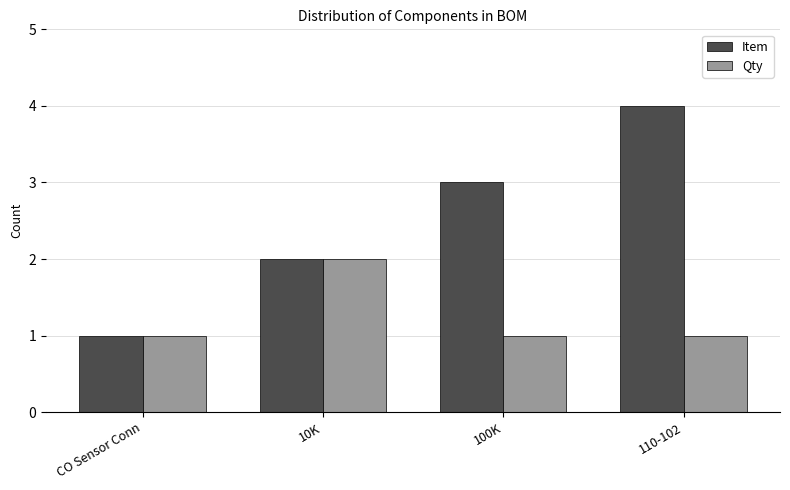

Reading left to right, extract all data points from this chart.

Item: 1	2	3	4
Qty: 1	2	1	1